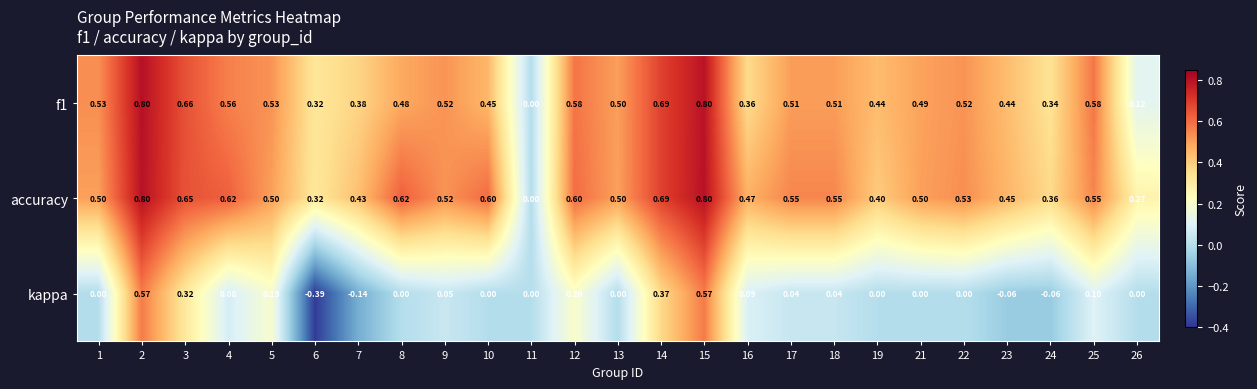

Which series has the largest total across all categories?

accuracy